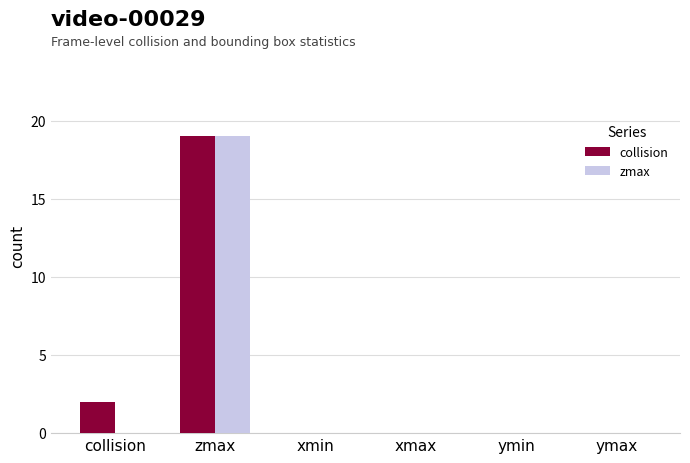

At which category is the sum across all series the highest?

zmax